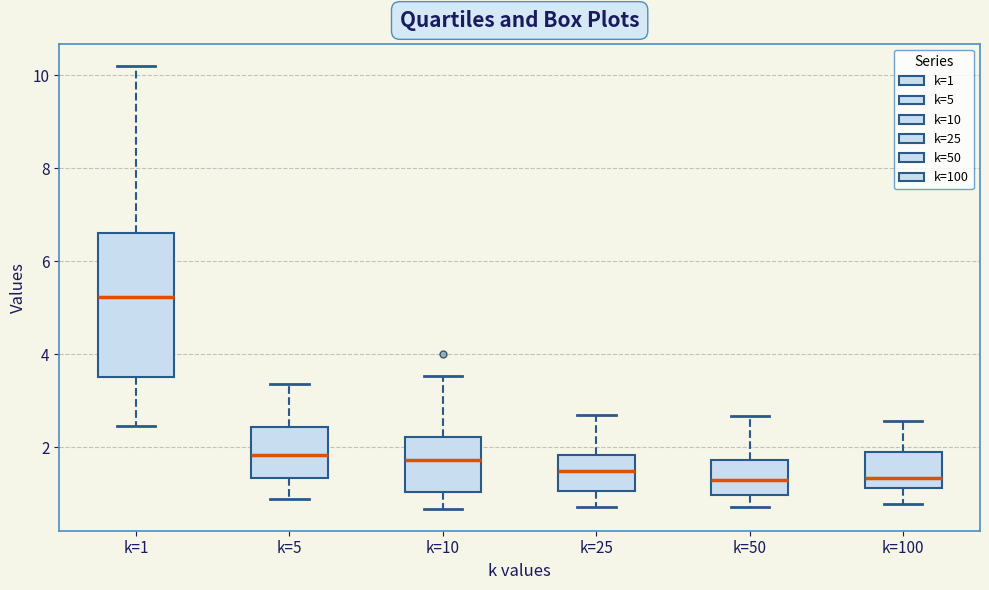

Reading left to right, transcribe this box plot: for each box, give where its median line is, the range the box spans, and where its two whiskers end, as read against the y-axis. The values are not printed on the chart, so give them approximately, as read against the axis.

k=1: median 5.2, box 3.6 to 6.6, whiskers 2.4 to 10.2
k=5: median 1.8, box 1.4 to 2.4, whiskers 0.8 to 3.4
k=10: median 1.8, box 1.0 to 2.2, whiskers 0.6 to 3.6
k=25: median 1.4, box 1.0 to 1.8, whiskers 0.8 to 2.8
k=50: median 1.4, box 1.0 to 1.8, whiskers 0.8 to 2.6
k=100: median 1.4, box 1.2 to 2.0, whiskers 0.8 to 2.6